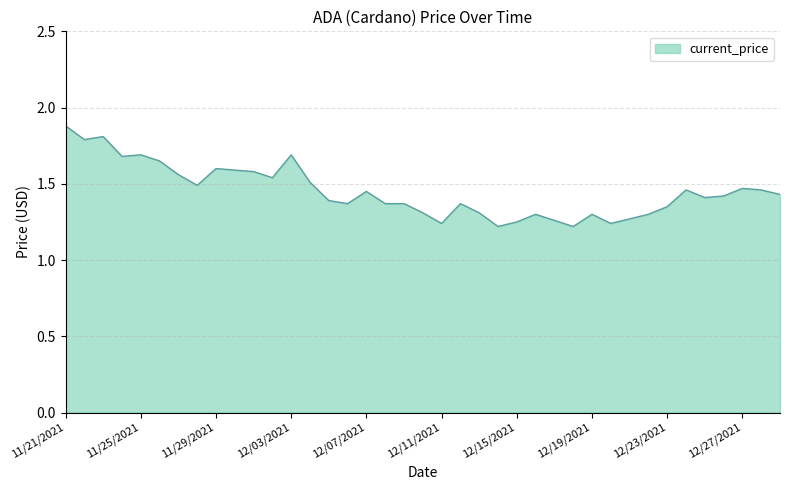

What is the greatest value displayed?

1.9